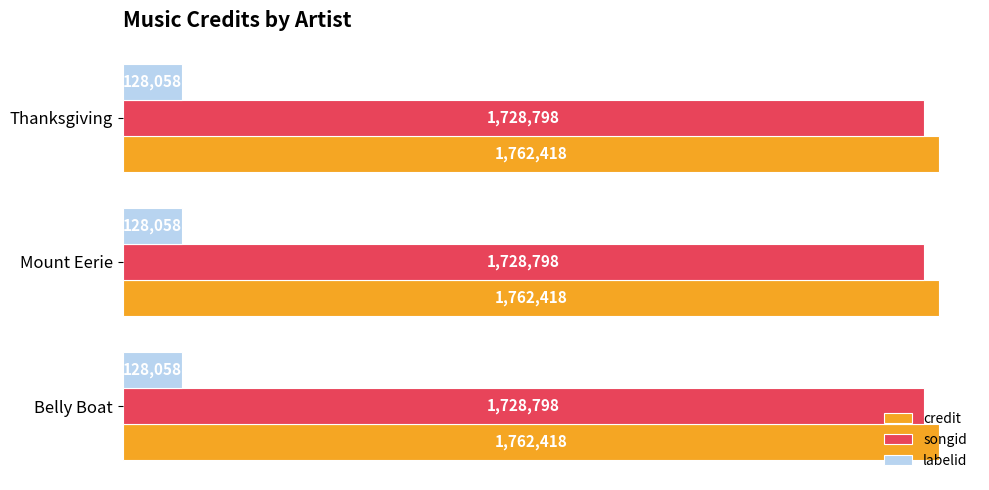

What are all the series names shown in the legend?

credit, songid, labelid